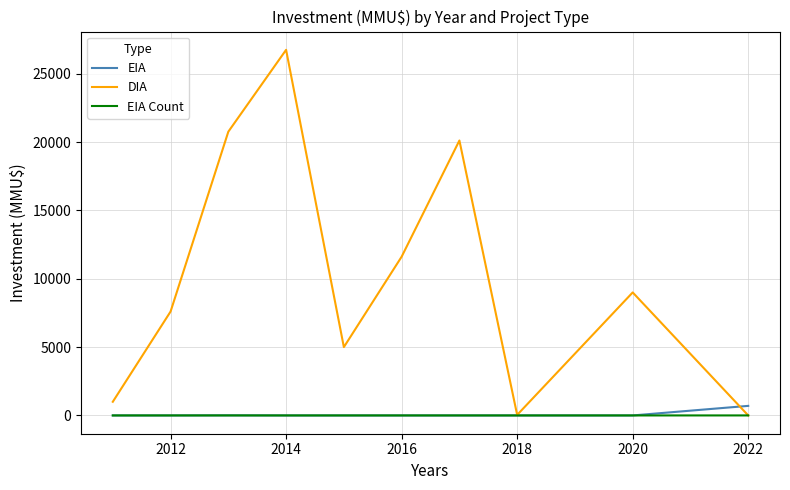

What are all the series names shown in the legend?

EIA, DIA, EIA Count